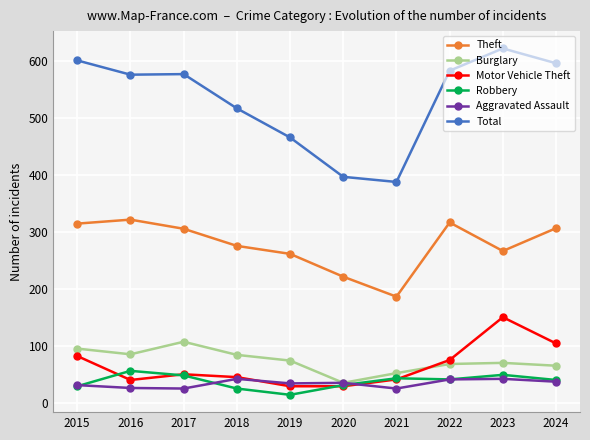

What is the spread (max minus min) of values at 2020?

367